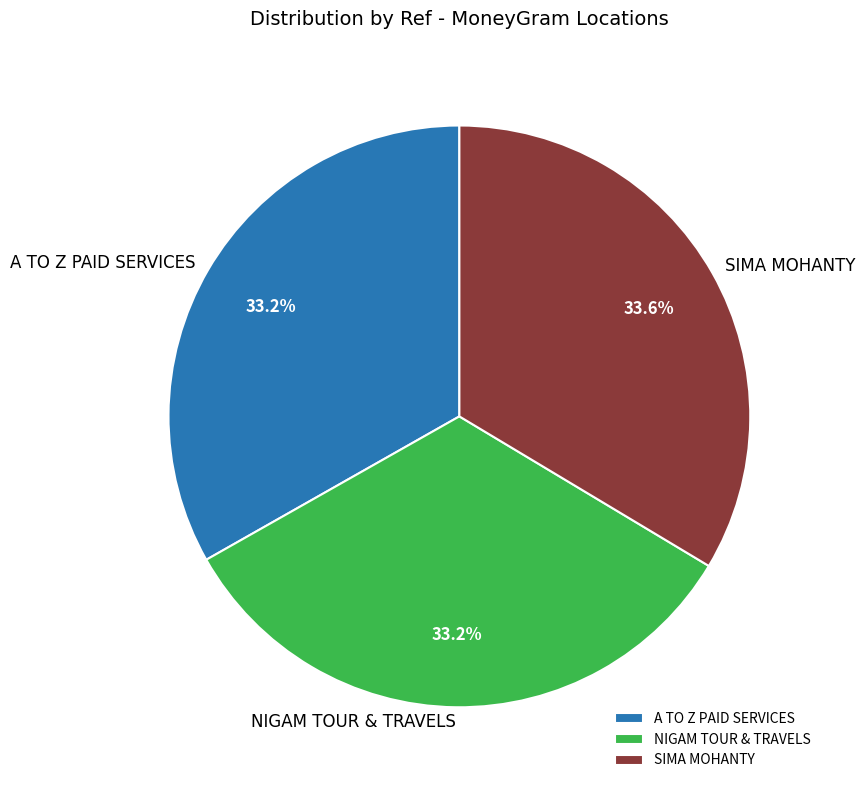

Is it true that A TO Z PAID SERVICES is 33% of the pie?

True